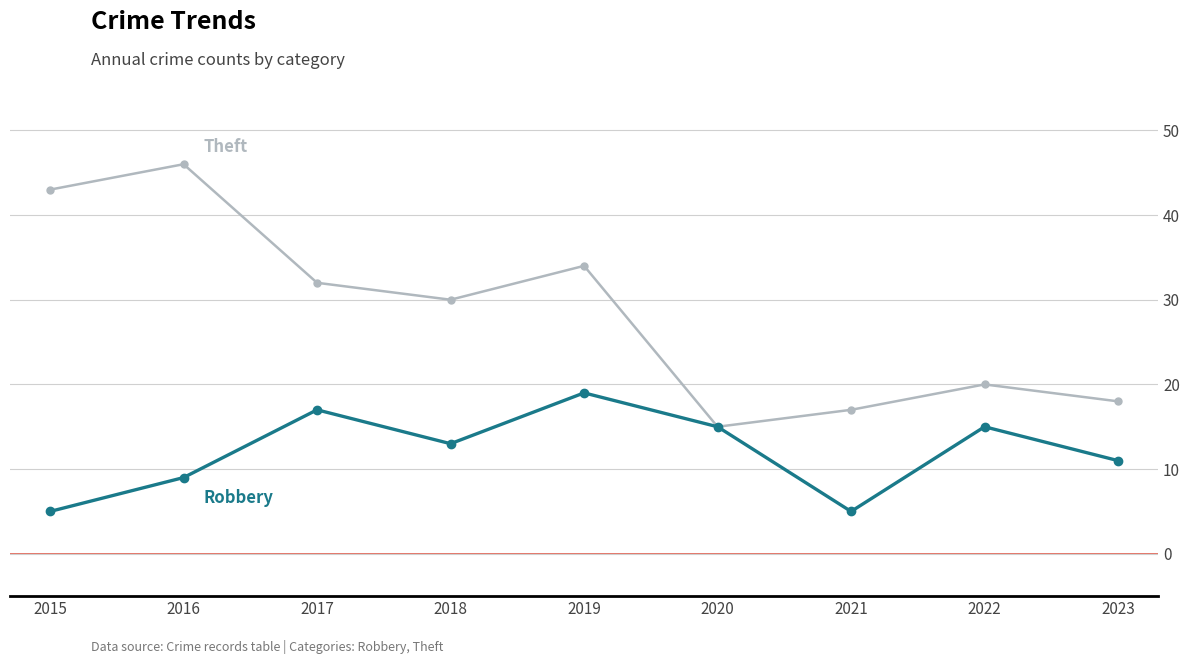

What is the total value across all series at 2019?

53